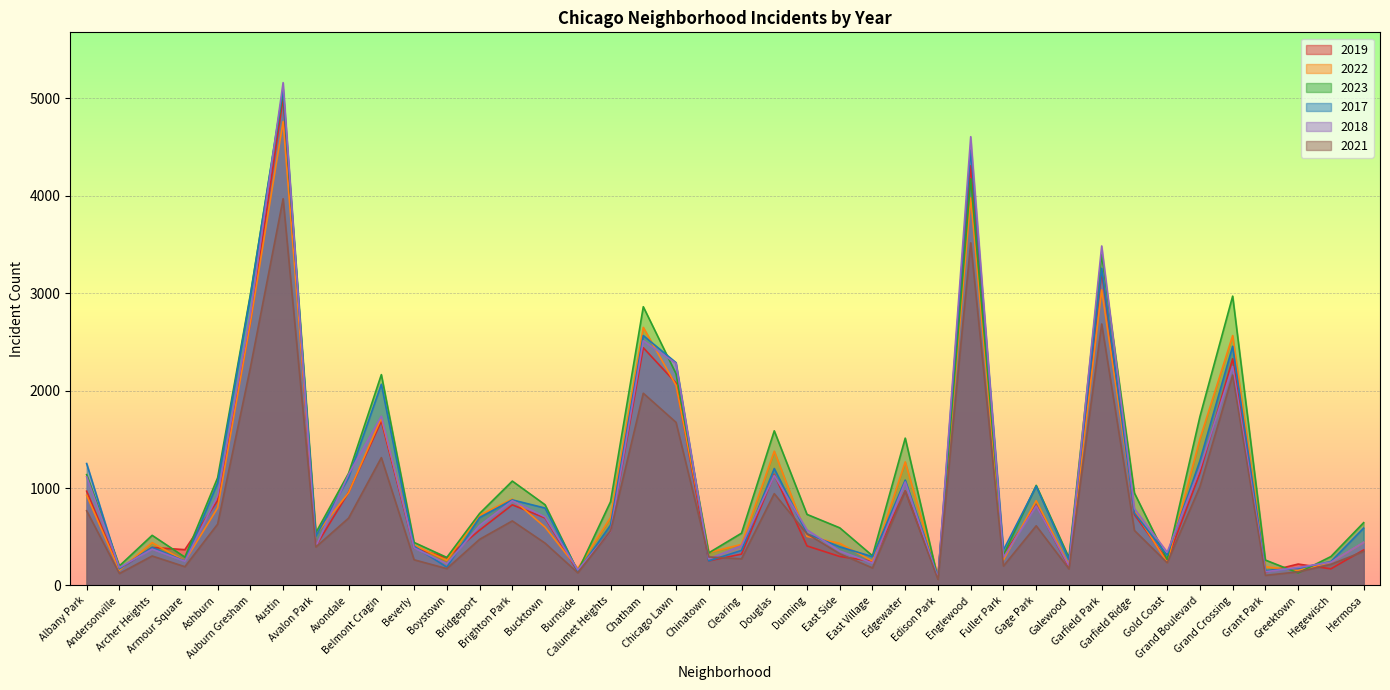

Which category has the highest value across all series?

Austin